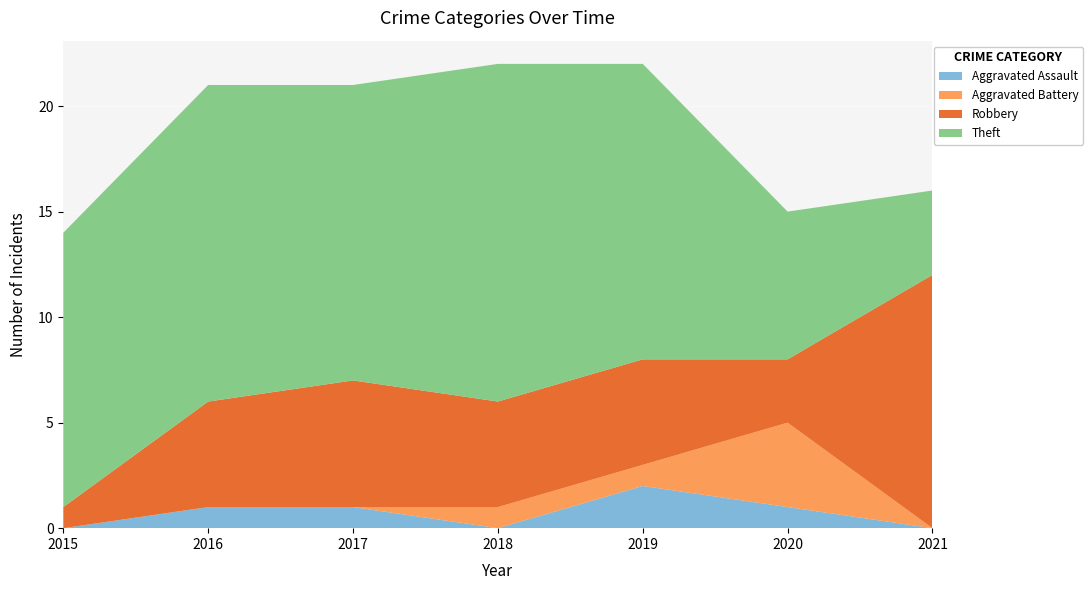

Reading left to right, list all the values displayed in this chart.

Aggravated Assault: 0	1	1	0	2	1	0
Aggravated Battery: 0	0	0	1	1	4	0
Robbery: 1	5	6	5	5	3	12
Theft: 13	15	14	16	14	7	4